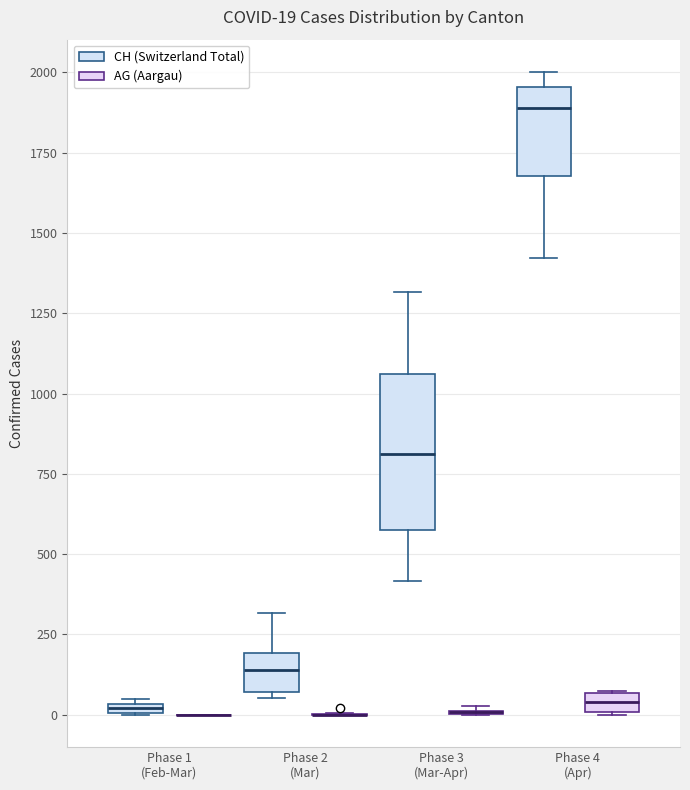

Comparing the boxes themselves (not the whiskers), which one is the tallest?

Phase 3 (Mar-Apr) (CH (Switzerland Total))